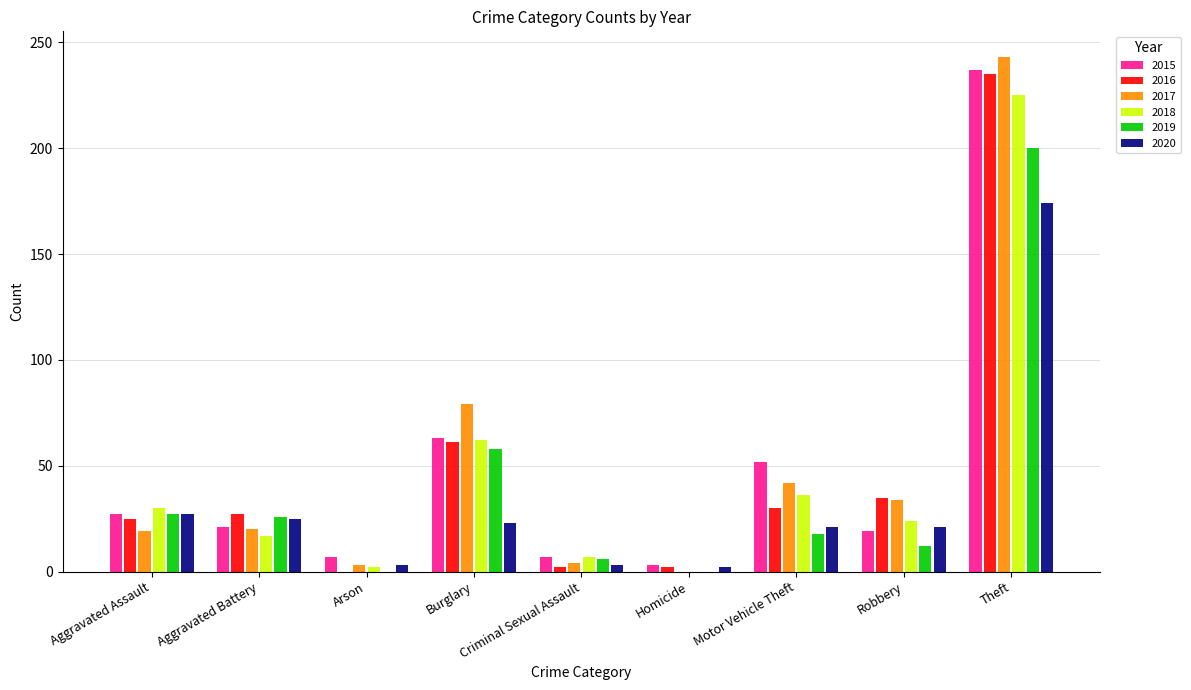

What is the sum of the 2016 values at Aggravated Assault and Theft?

260